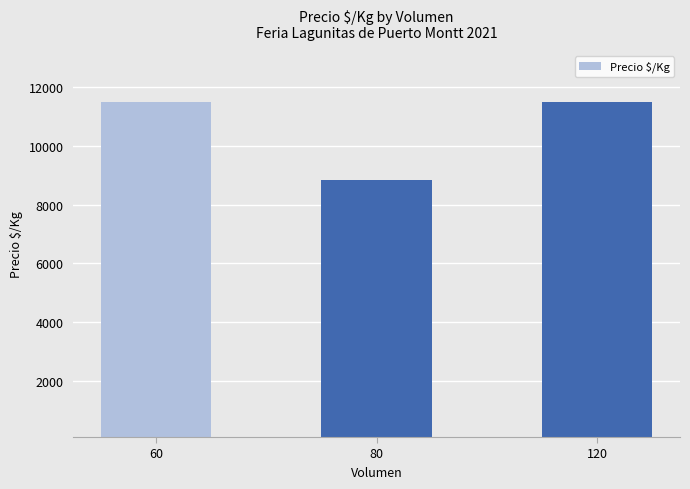

What is the maximum value shown in the chart?

11500.0